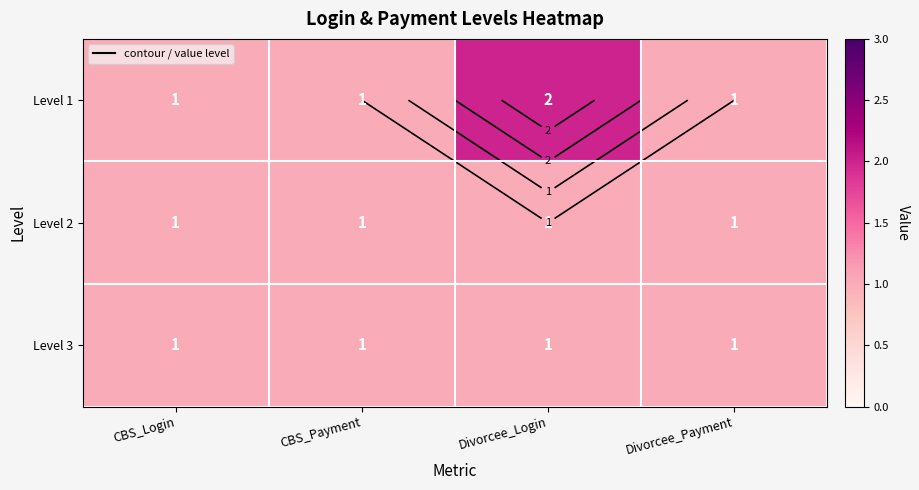

Between CBS_Payment and CBS_Login, which is larger?

CBS_Payment